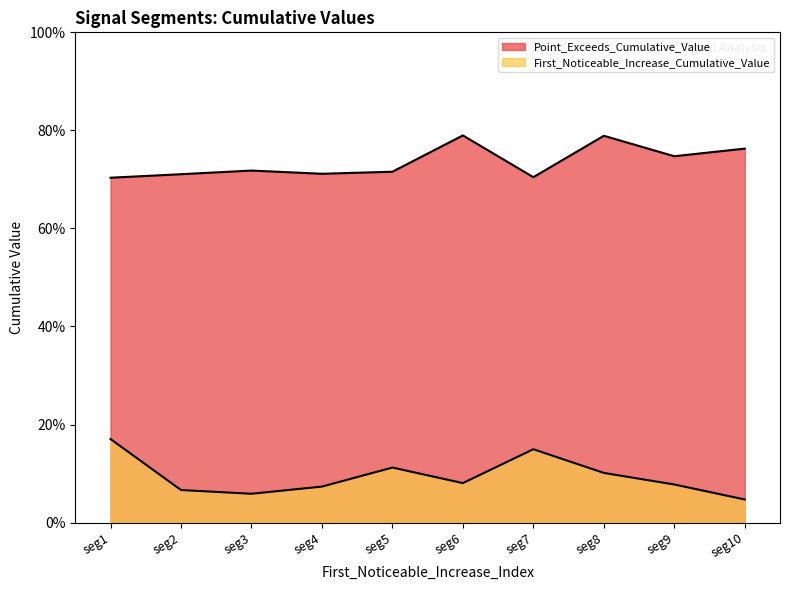

Count the Point_Exceeds_Cumulative_Value values in the range 0 to 1.

10